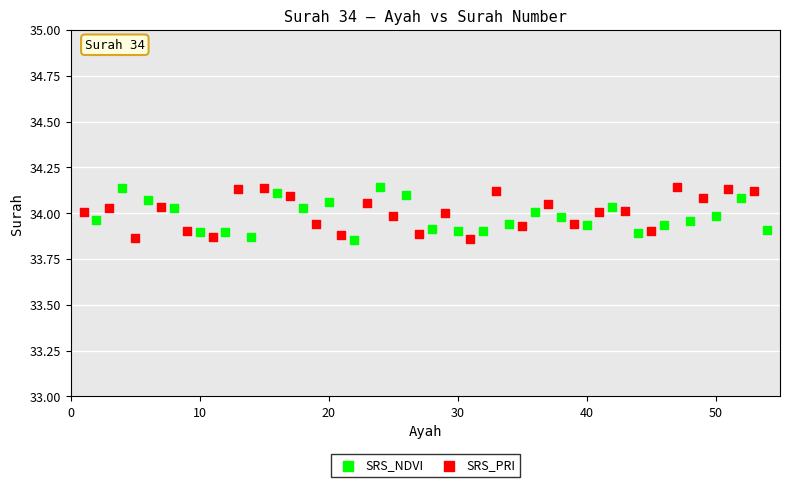

What are all the series names shown in the legend?

SRS_NDVI, SRS_PRI